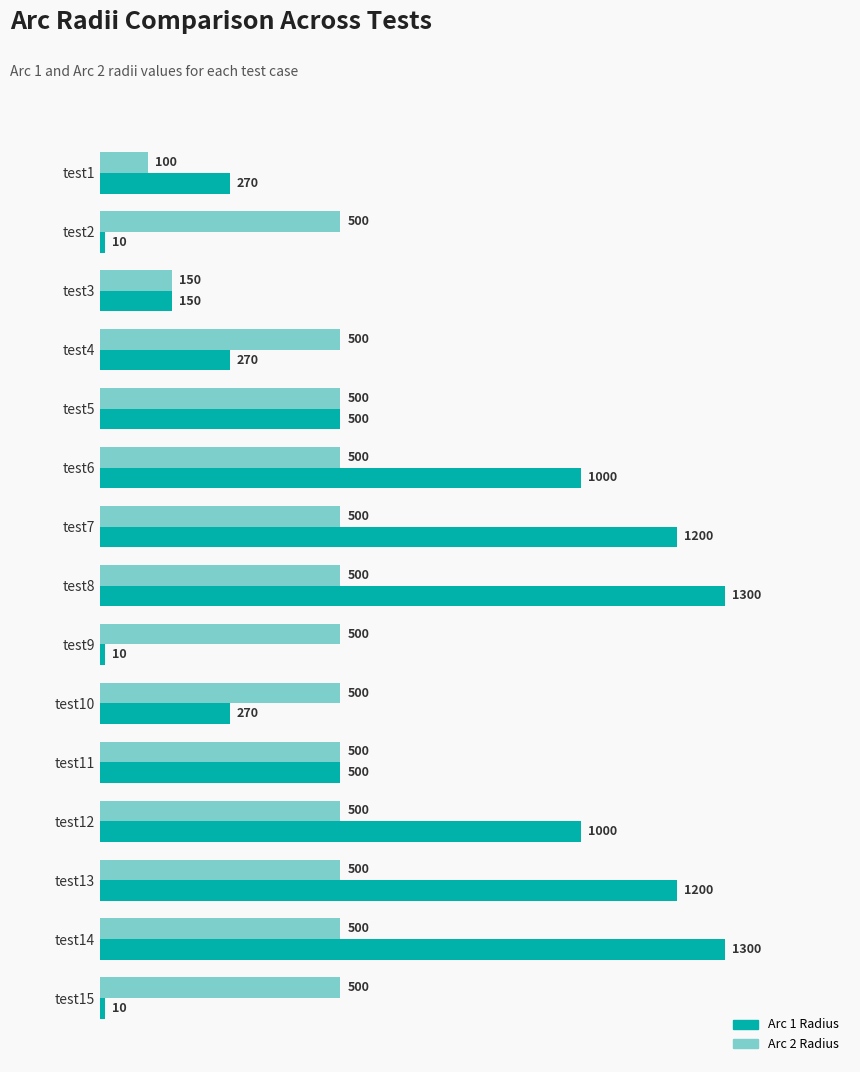

What is the difference between the maximum and second lowest values in the Arc 1 Radius series?

1290